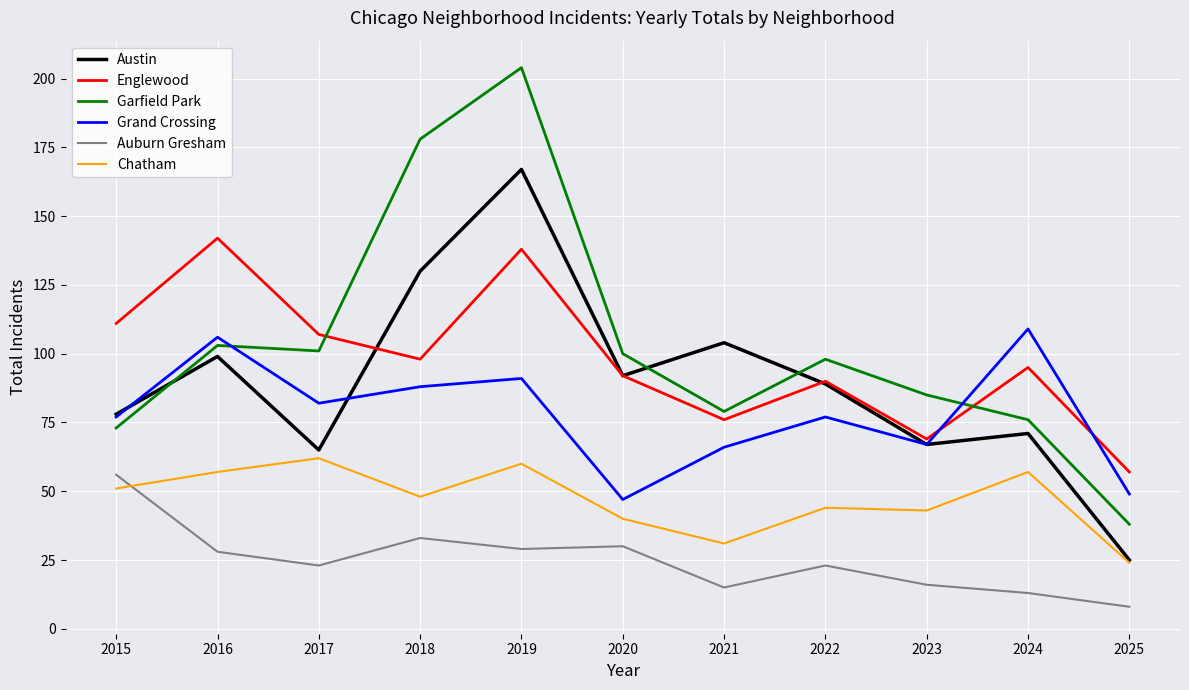

What is the sum of all Grand Crossing values?

859